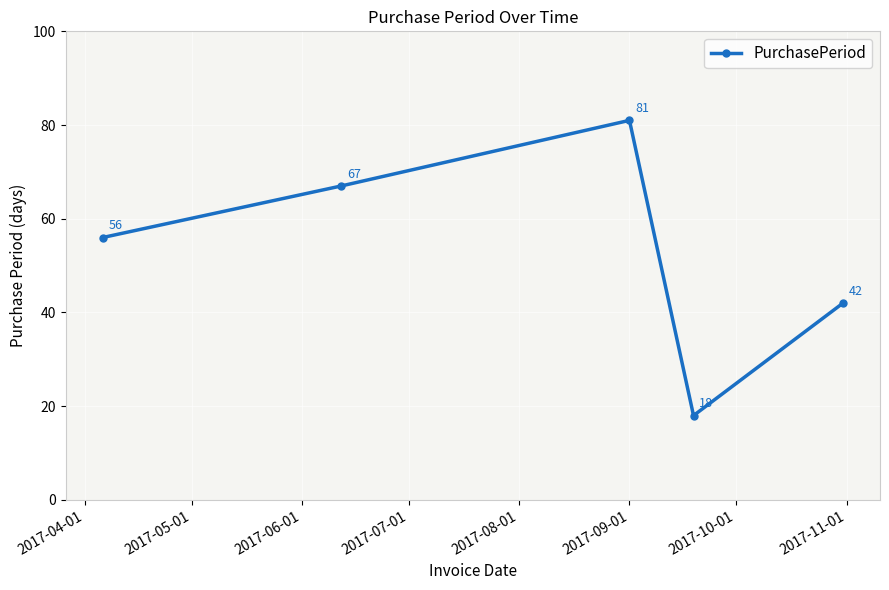

What is the smallest value displayed?

18